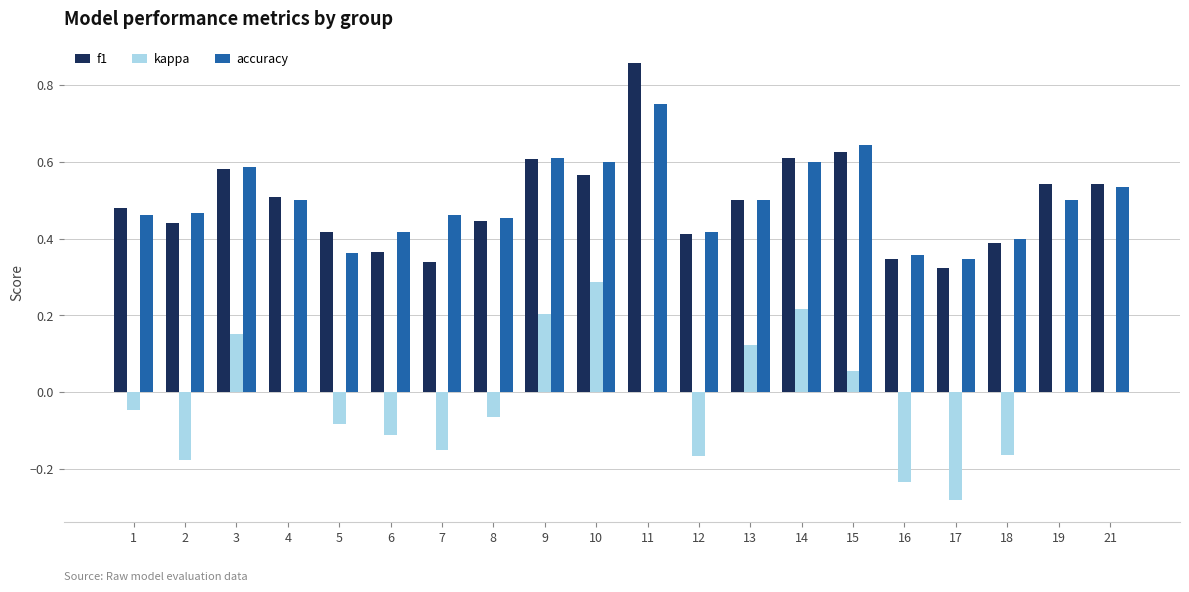

What is the sum of all f1 values?

9.9